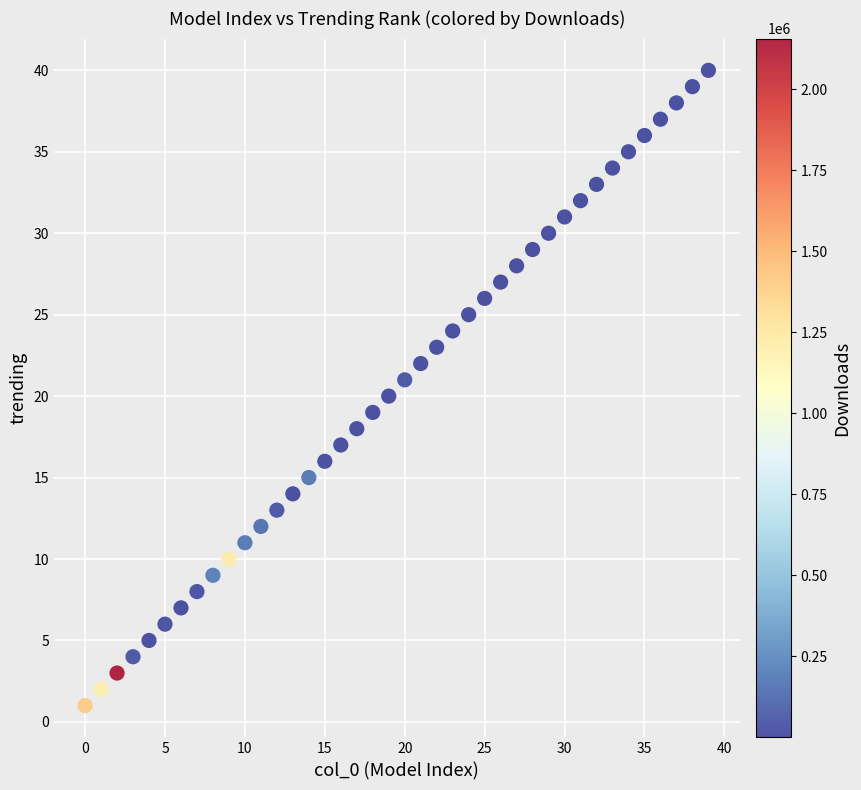

What is the range of Y values (max minus min)?

39